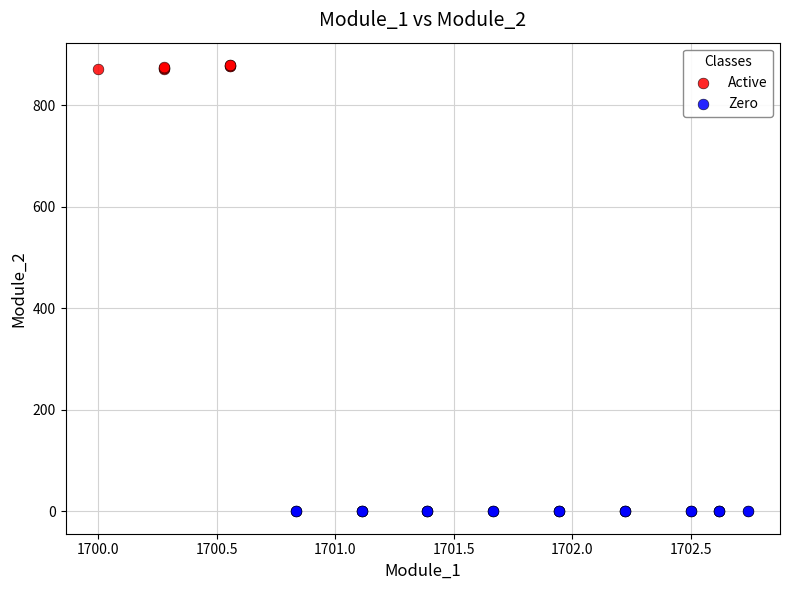

Which series contains the highest Y value?

Active